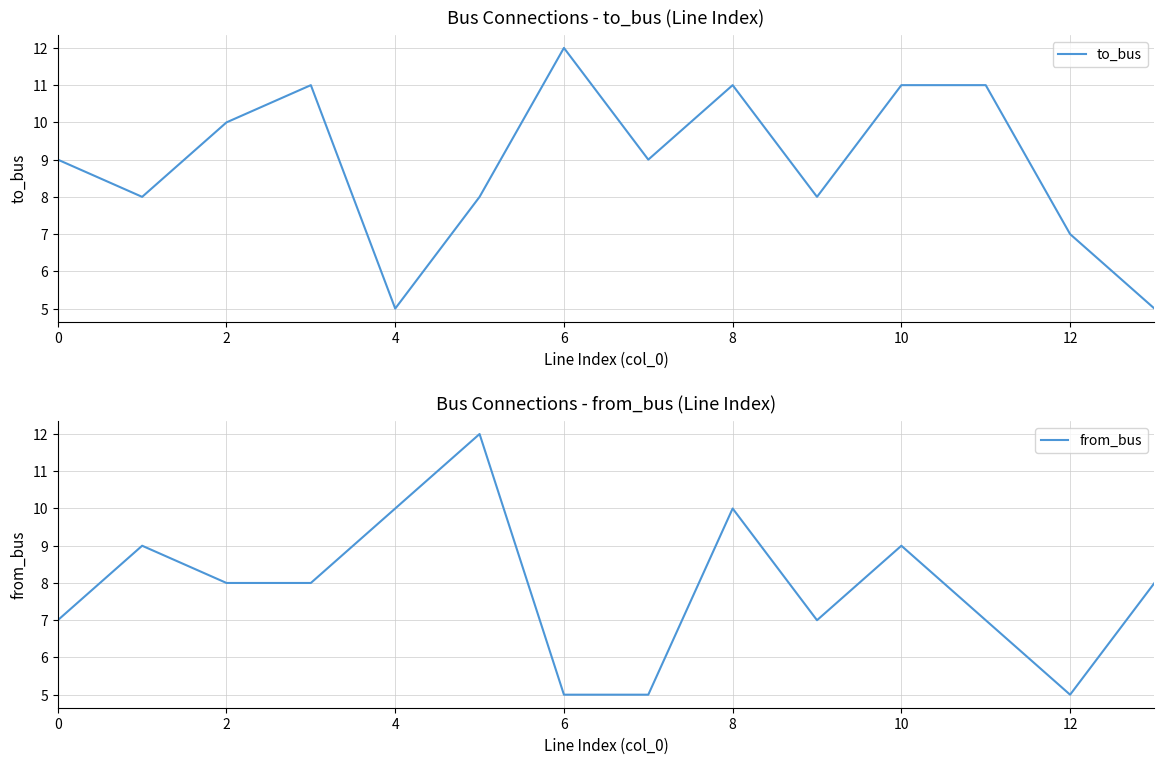

What is the average value of the to_bus series?

9